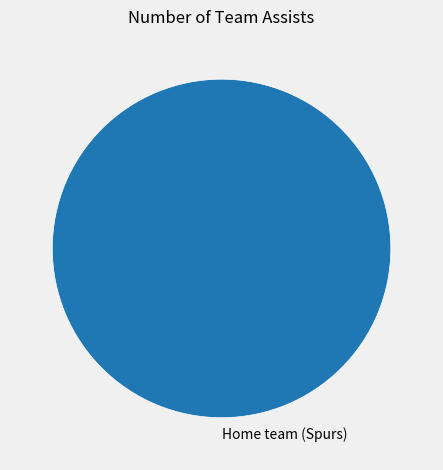

Rank the categories by value from highest to lowest.

Home team (Spurs)